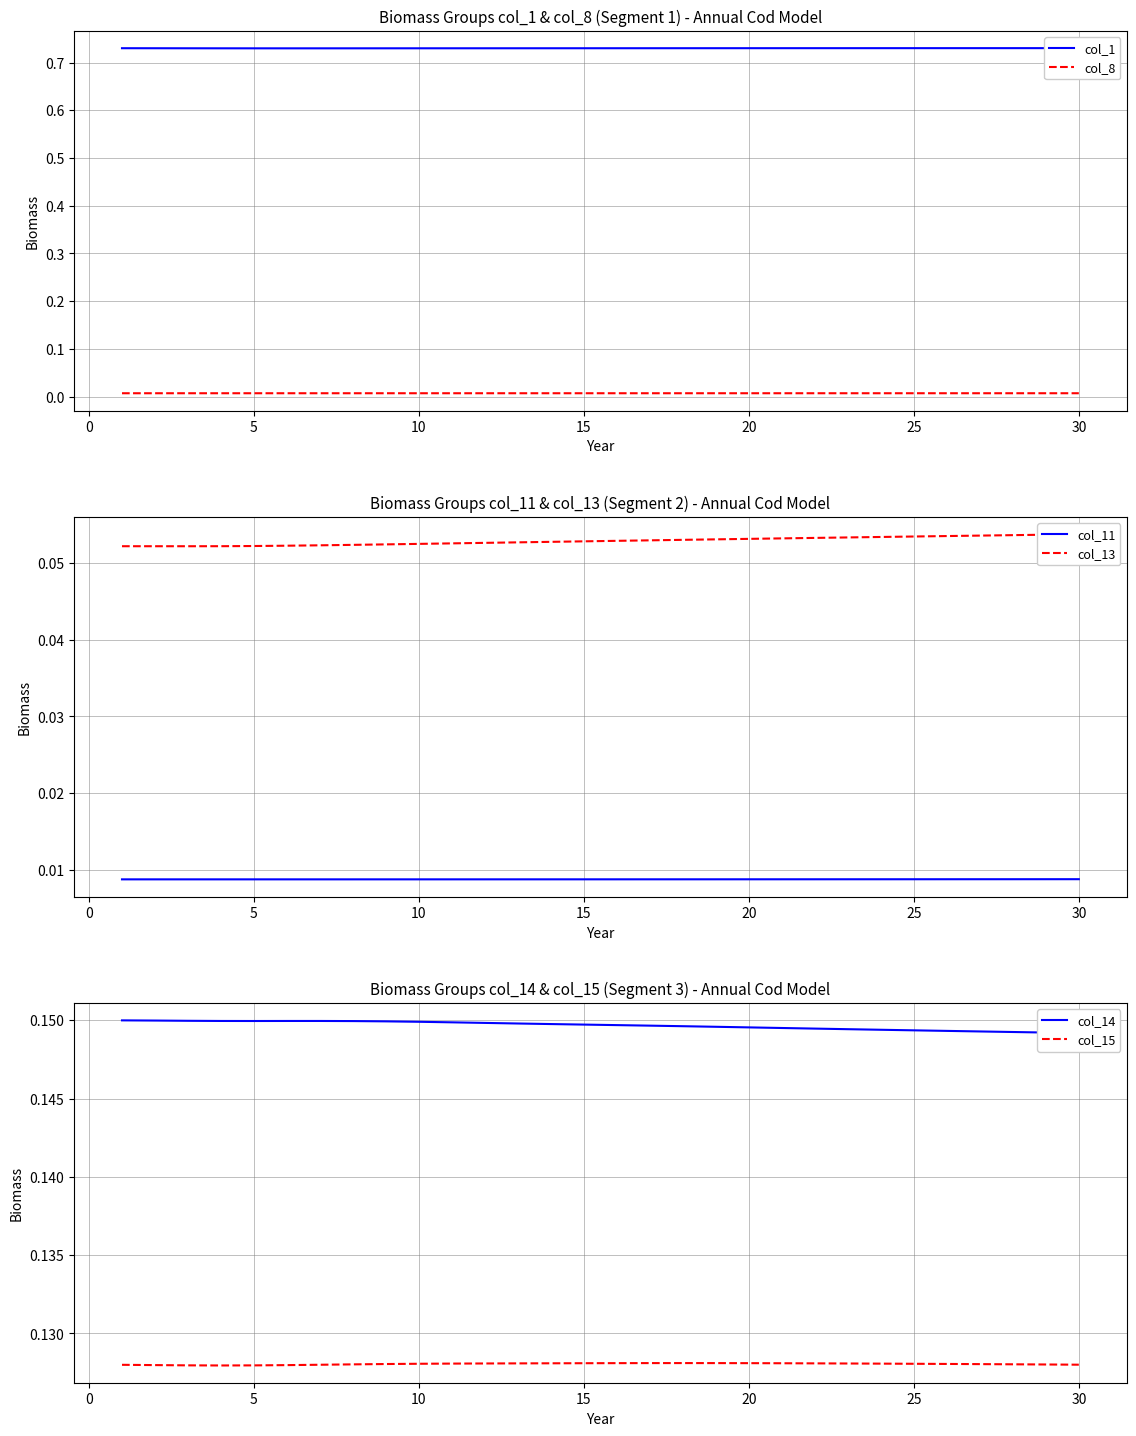

Is this an area chart (filled region under the line)?

No